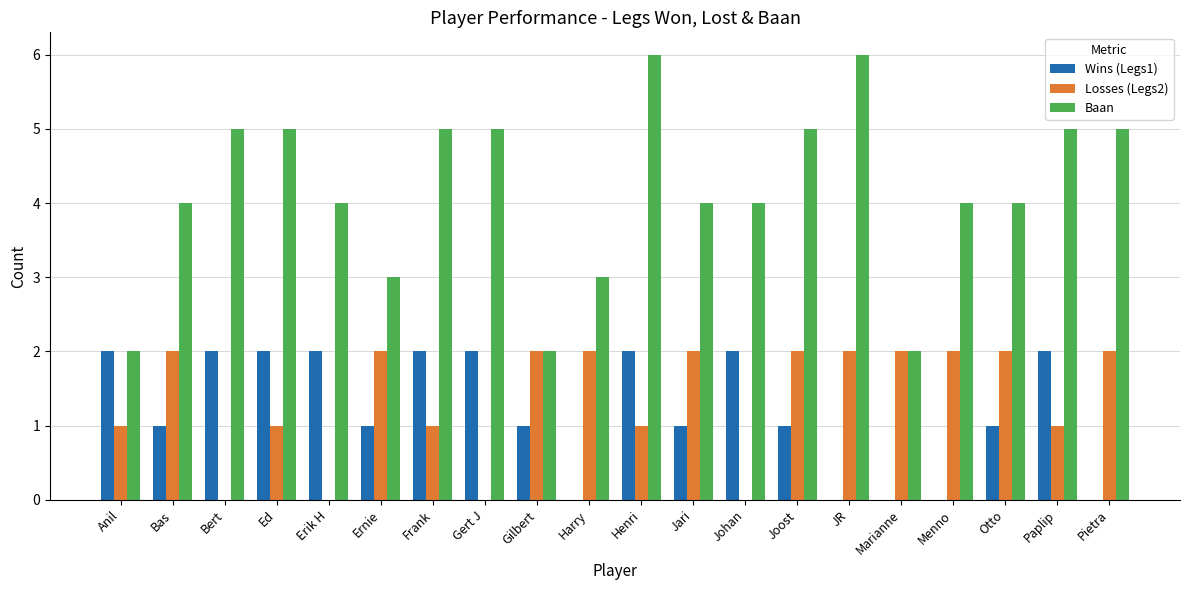

Which series has the largest range (max minus min)?

Baan